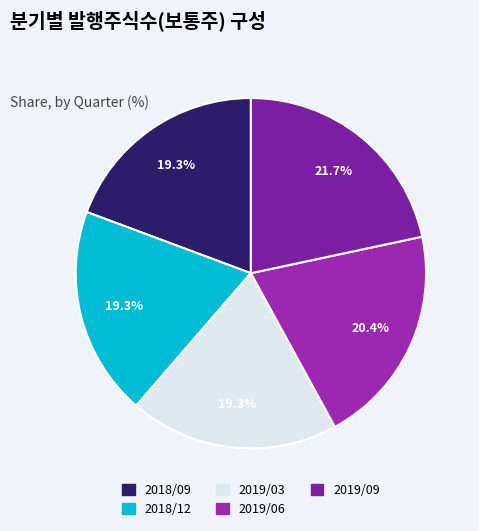

Is it true that 2018/09 is 19% of the pie?

True